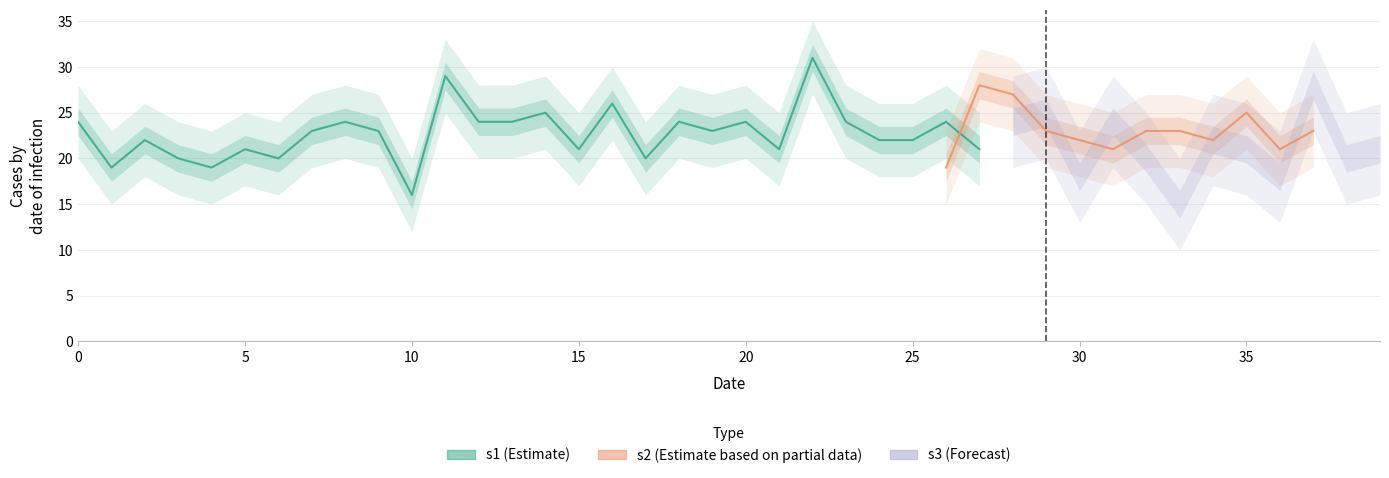

At which label does s1 reach its peak?

22